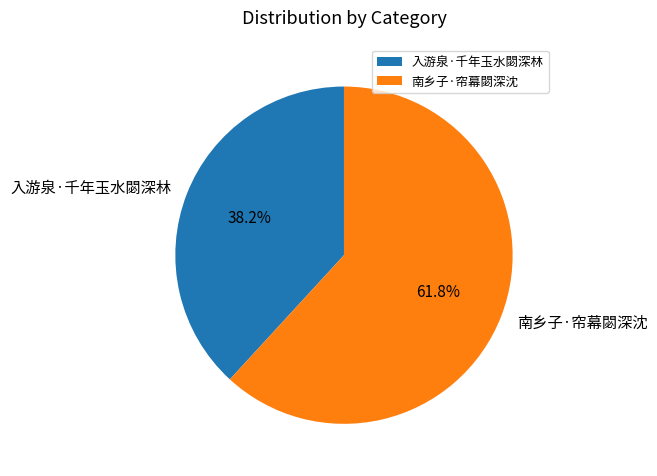

Approximately how many times larger is the value at 入游泉·千年玉水閟深林 compared to 南乡子·帘幕閟深沈?

0.6